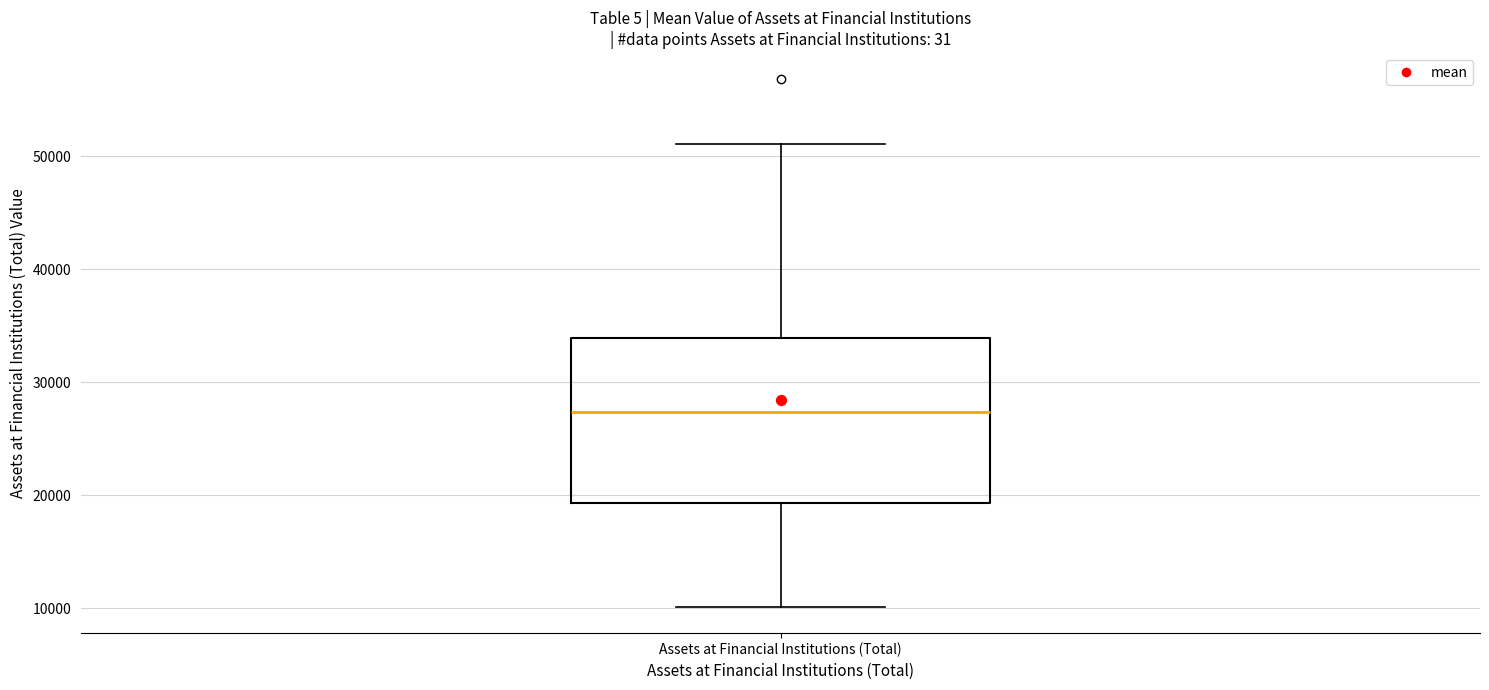

Transcribe this box plot: give where the median line is, the range the box spans, and where the two whiskers end, as read against the y-axis. The values are not printed on the chart, so give them approximately, as read against the axis.

median 27000, box 19000 to 34000, whiskers 10000 to 51000